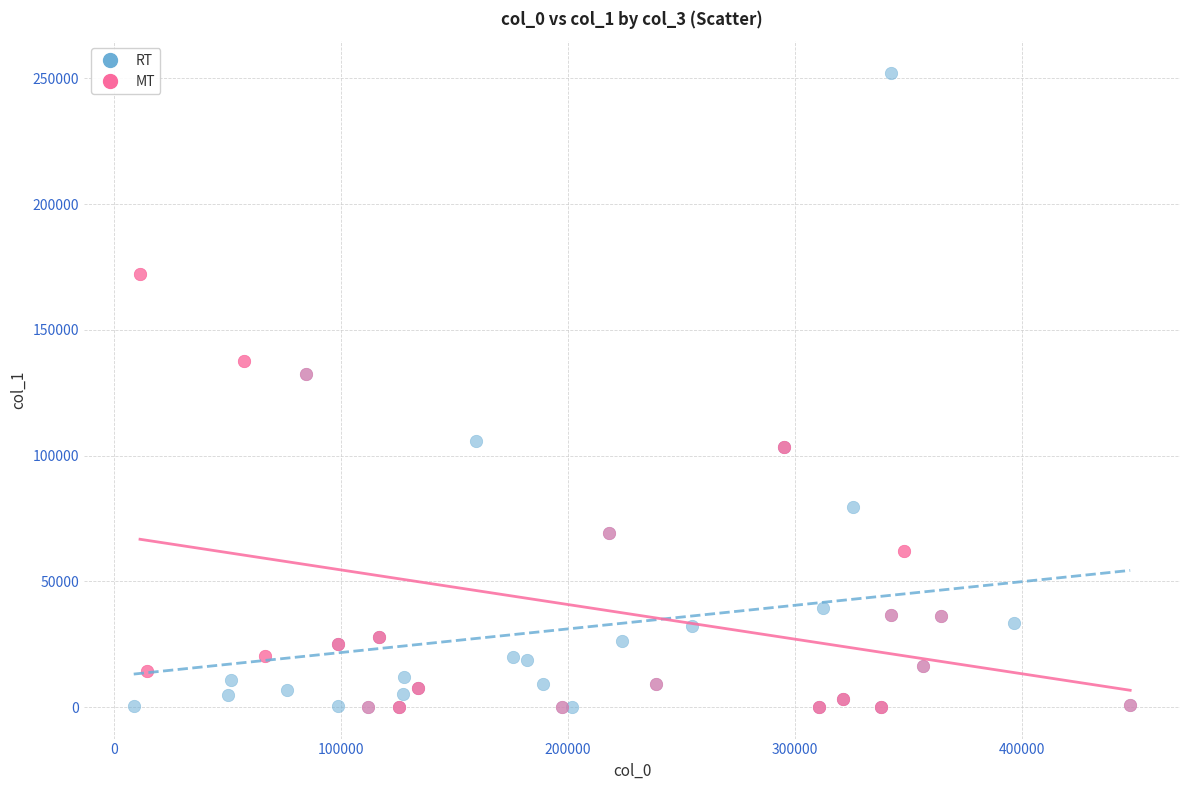

Which series reaches the maximum Y coordinate?

RT